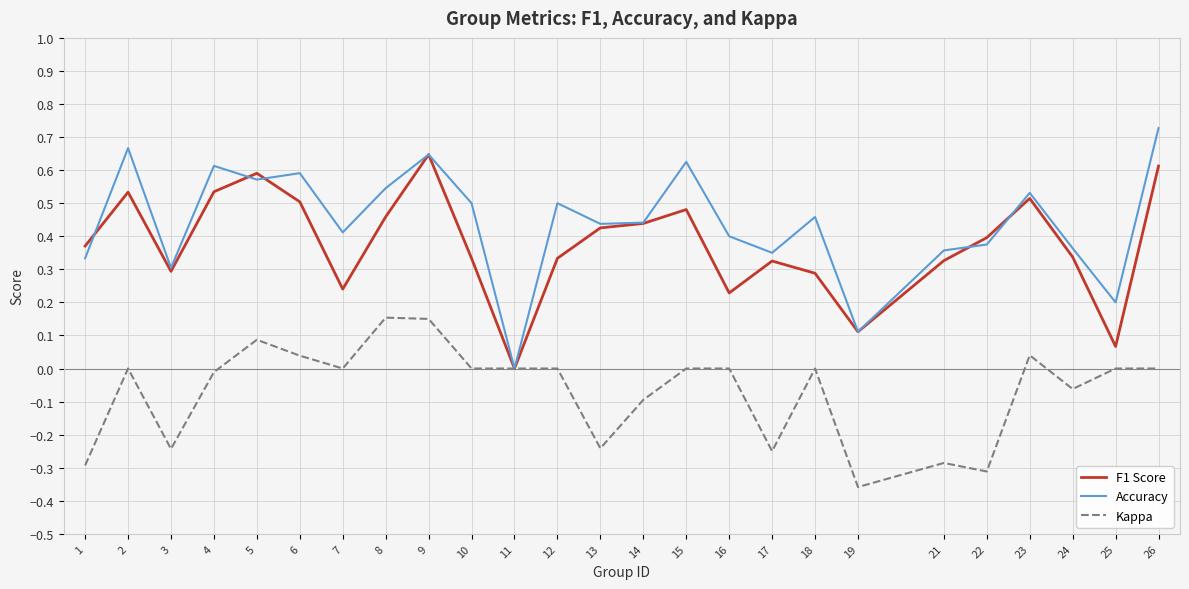

Which category has the highest value across all series?

26